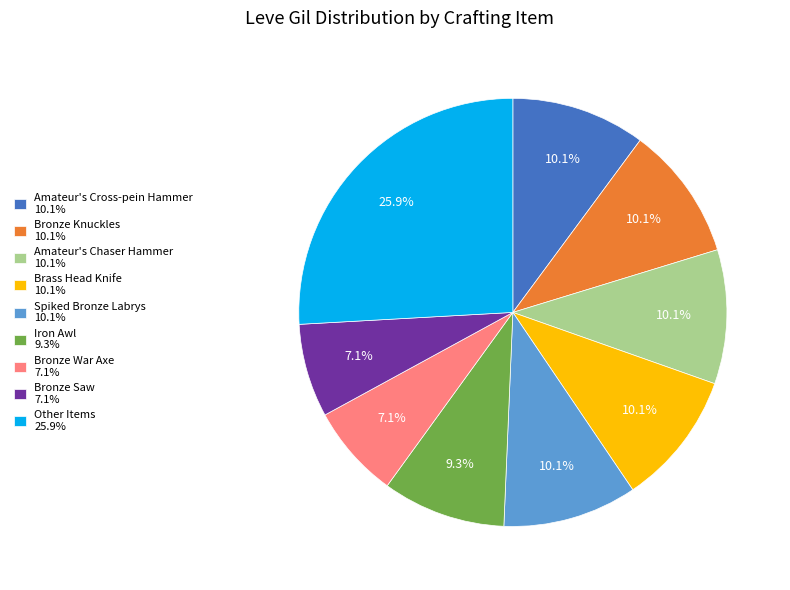

How many segments does this pie chart have?

9